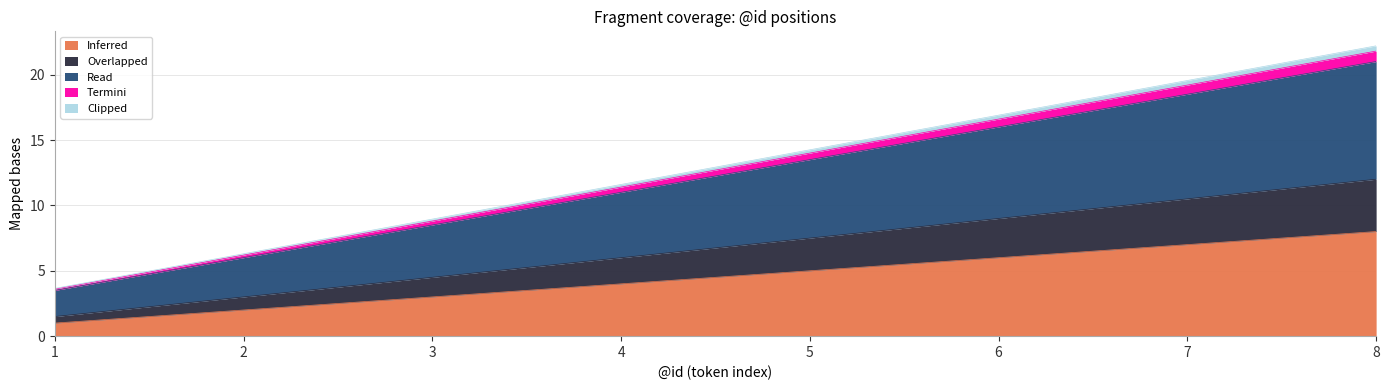

At which label does Read first exceed 13?

5